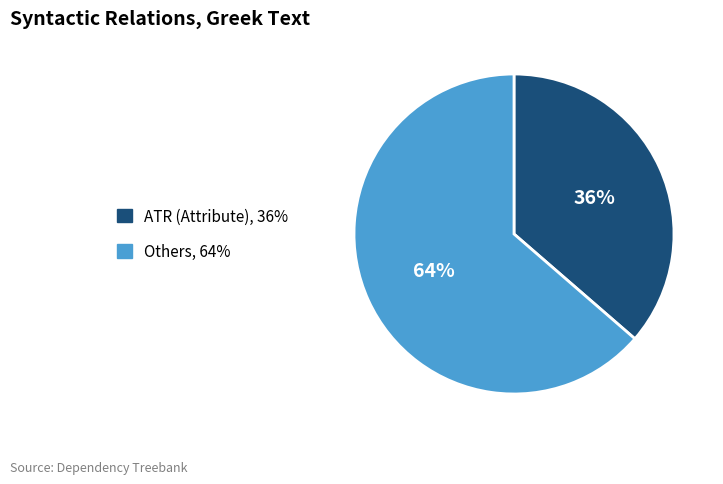

How many slices are in this pie chart?

2